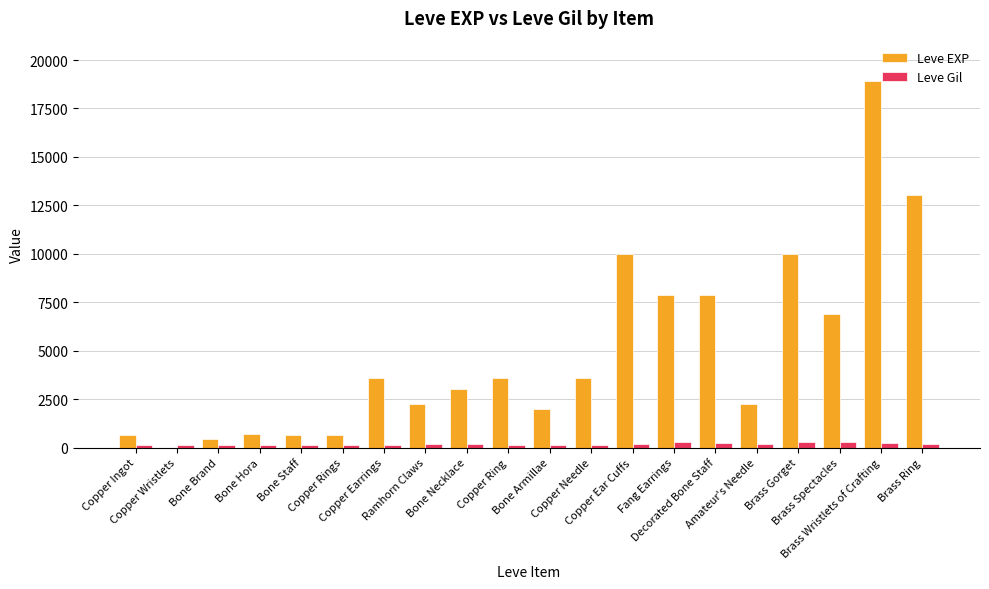

Which series has the largest total across all categories?

Leve EXP